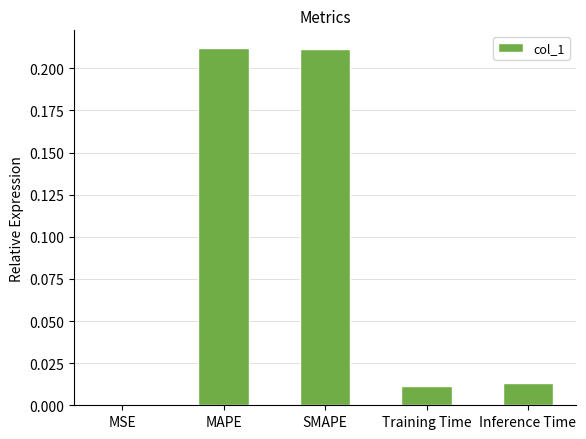

True or false: the data shows 0.0 at SMAPE.

False